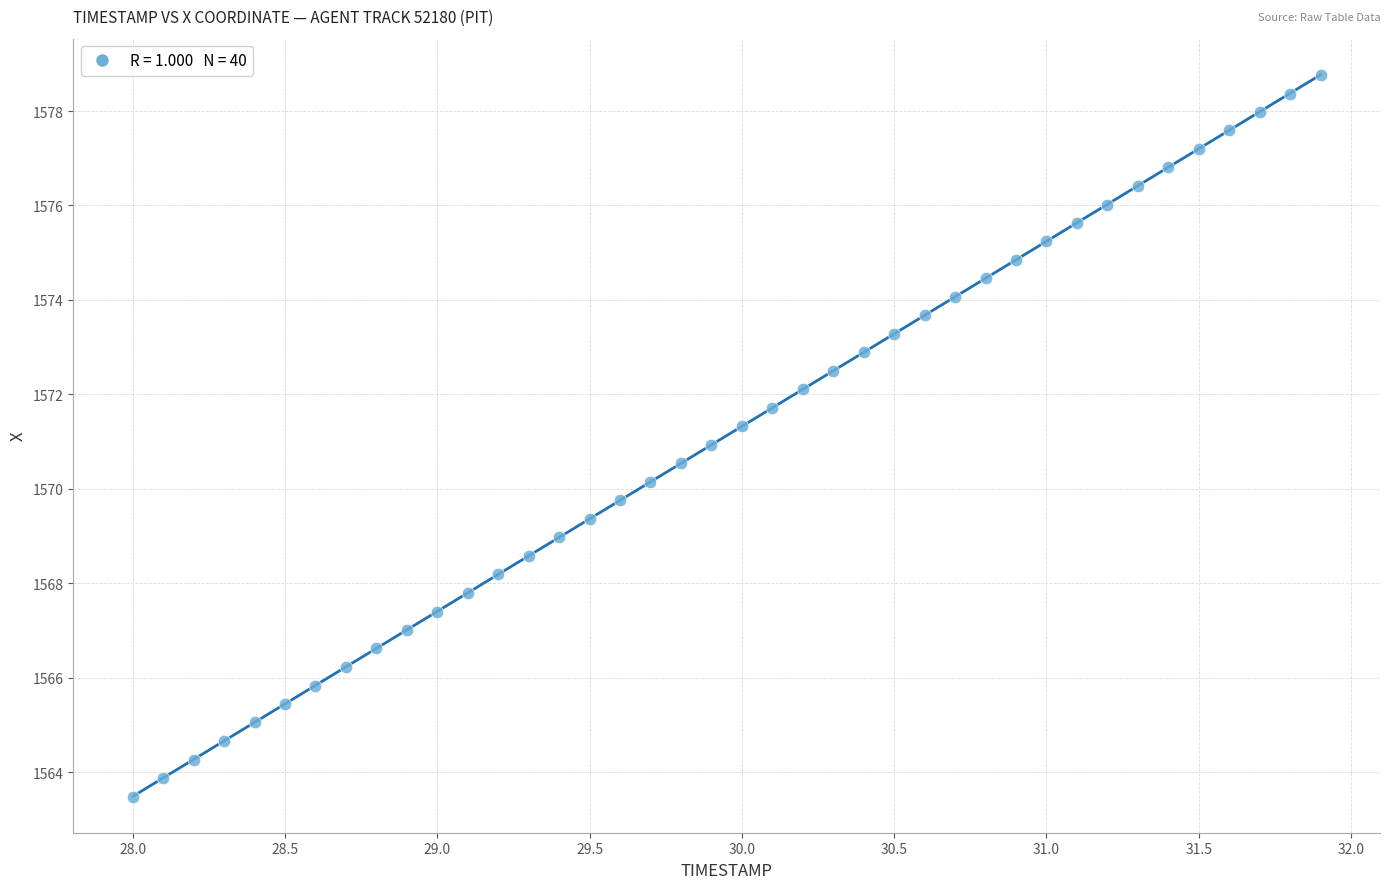

What is the range of Y values (max minus min)?

15.3